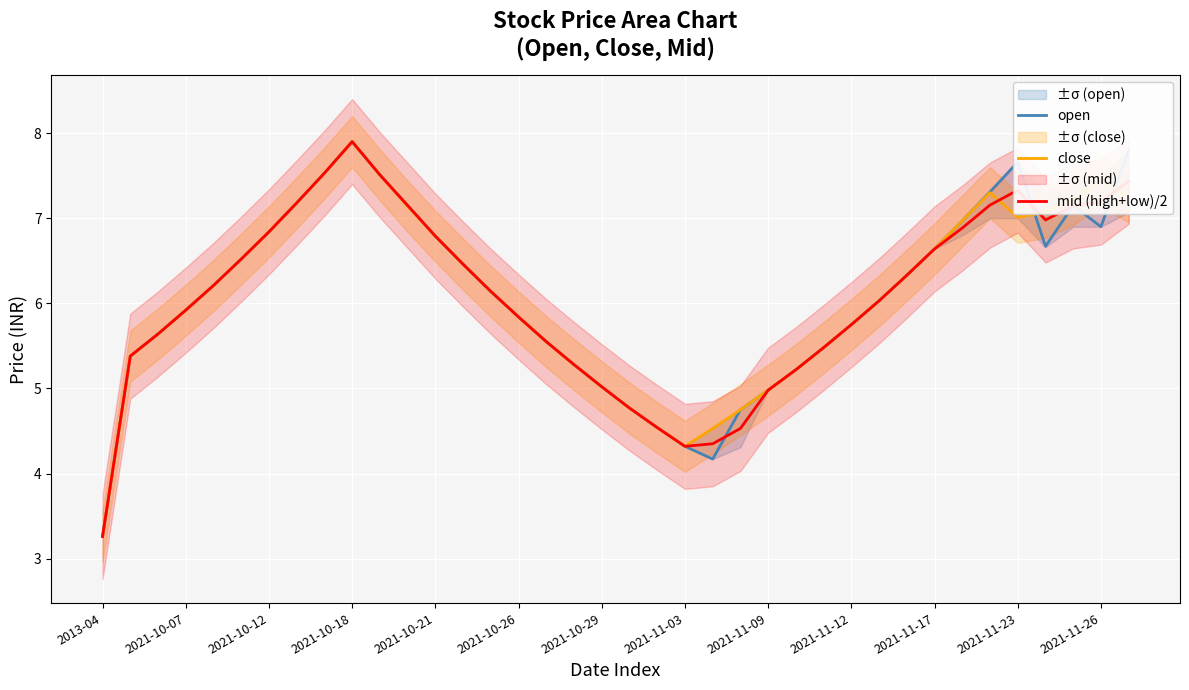

Rank the series by their average value, from lowest to highest.

mid (high+low)/2, open, close